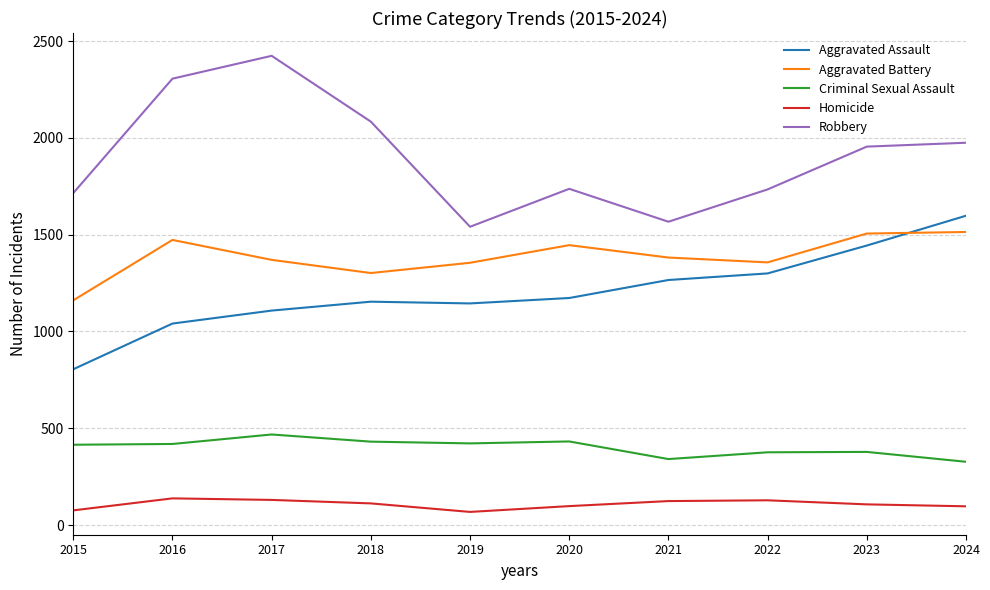

At how many categories does at least one series exceed 537?

10